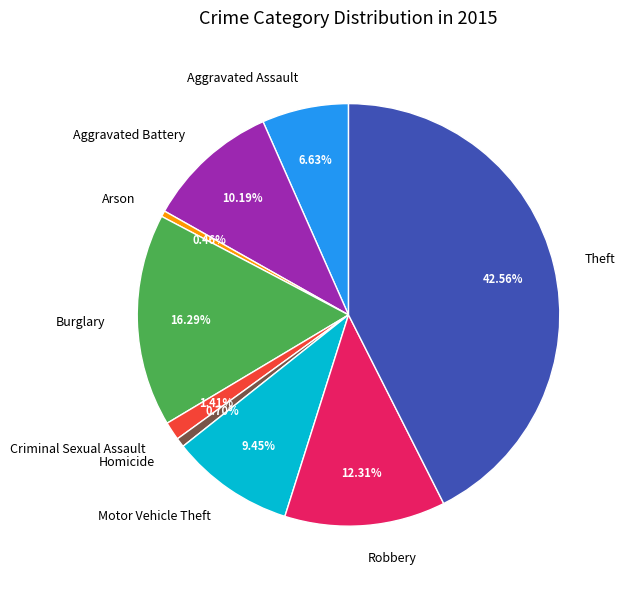

To the nearest percent, what percentage of the pie is Robbery?

12%